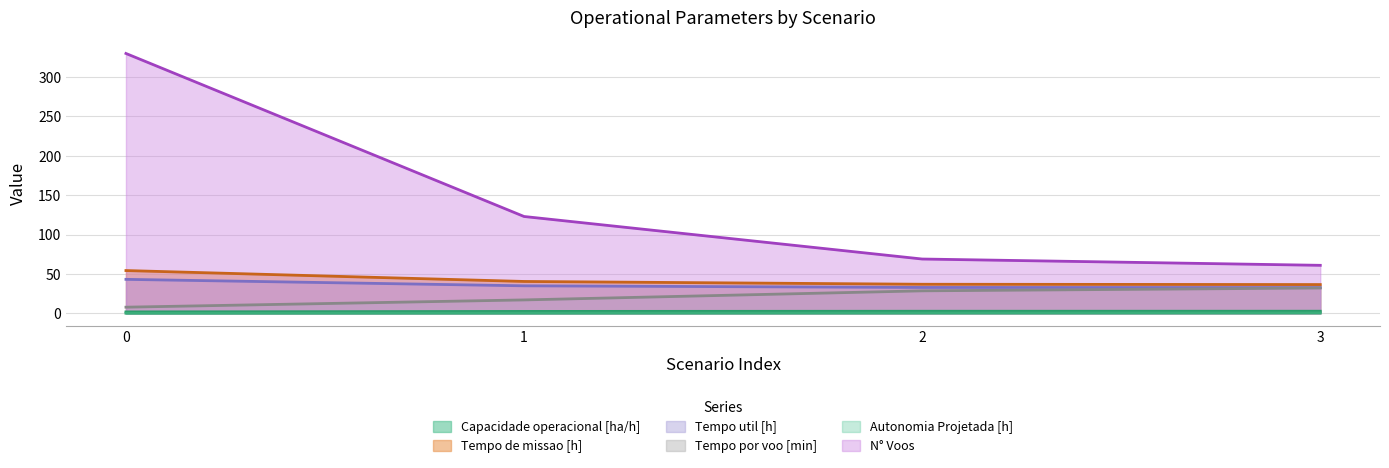

True or false: Tempo util [h] and Capacidade operacional [ha/h] intersect in this chart.

False